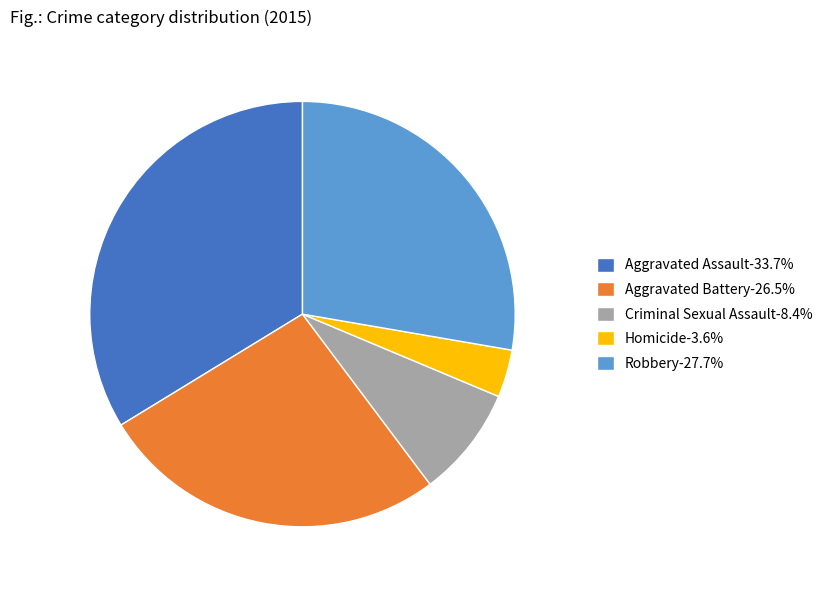

Which category has the biggest portion of the pie?

Aggravated Assault